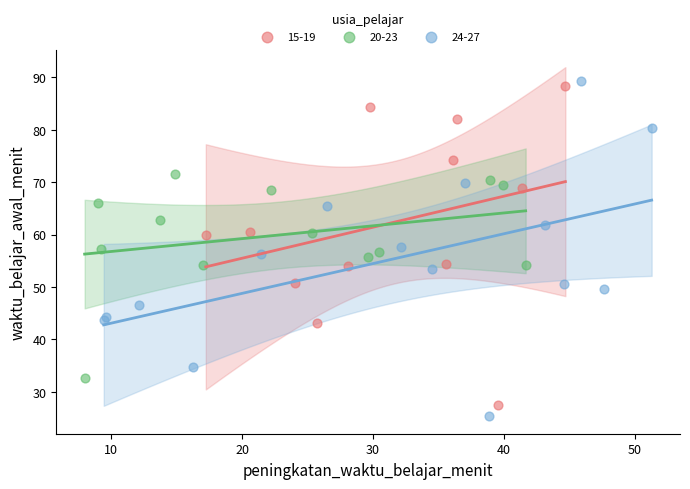

What are all the series names shown in the legend?

15-19, 20-23, 24-27